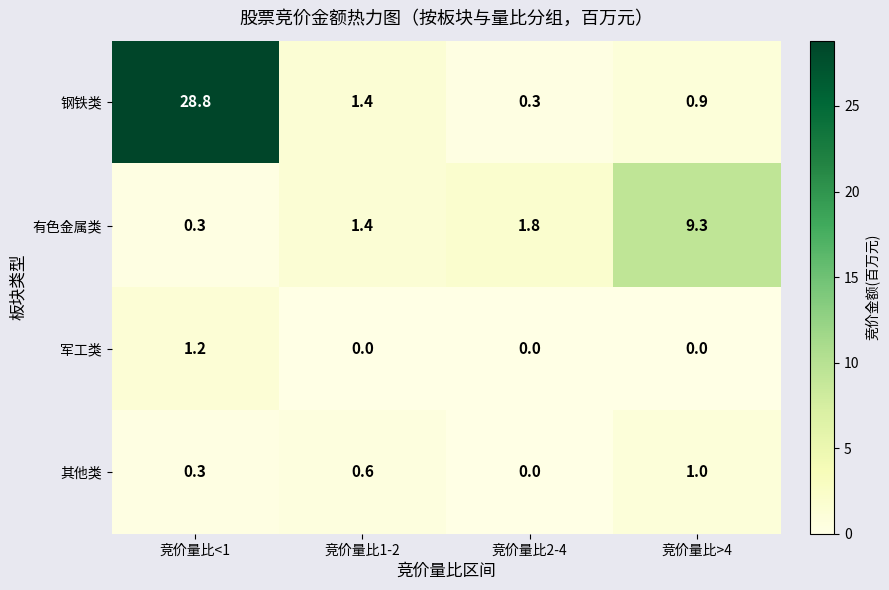

At how many categories does at least one series exceed 9?

2